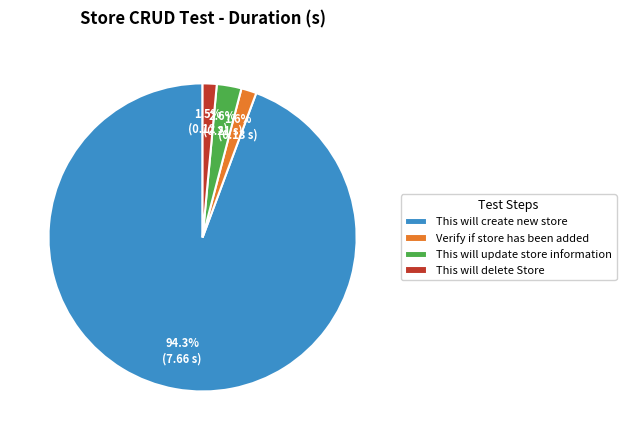

What is the largest slice in the pie chart?

This will create new store